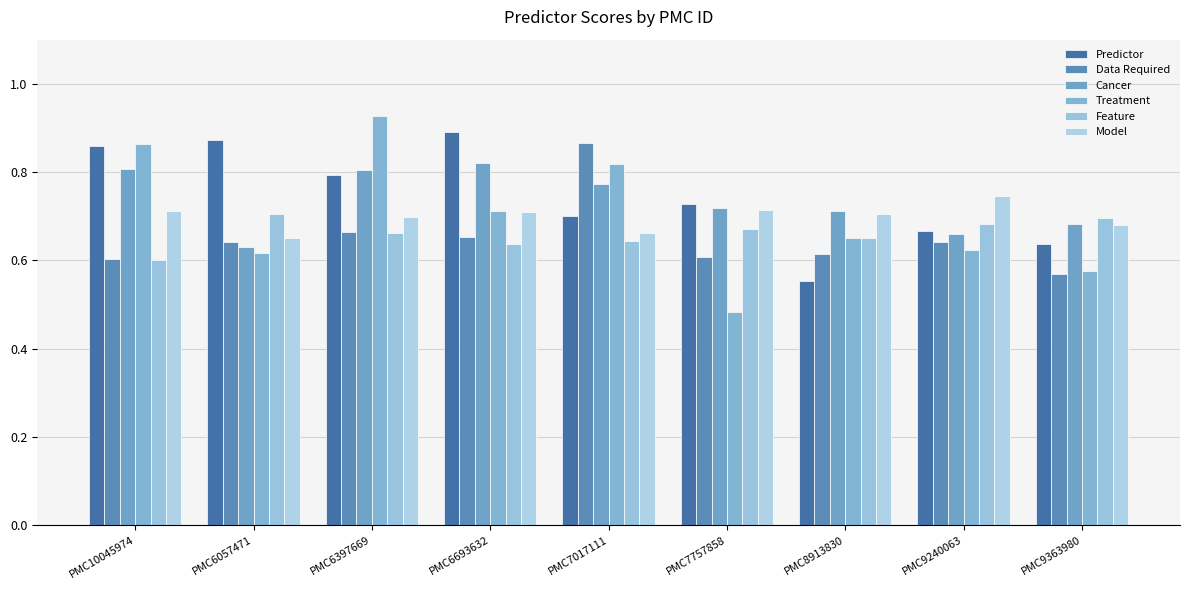

What are all the series names shown in the legend?

Predictor, Data Required, Cancer, Treatment, Feature, Model